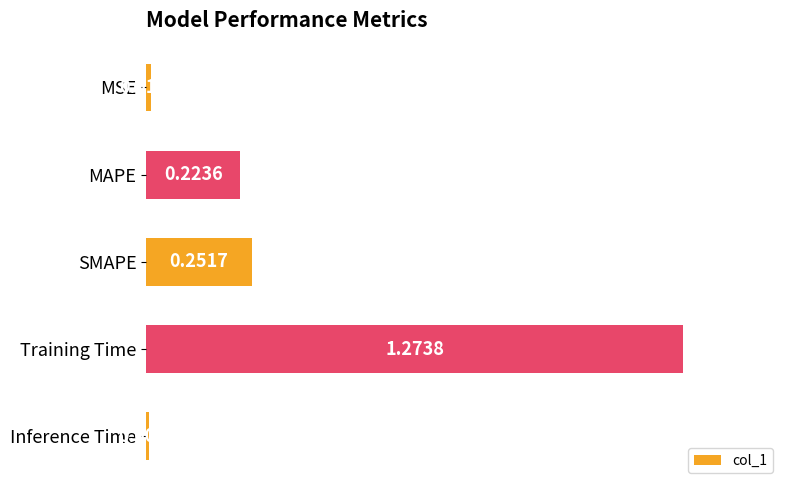

At which category does the chart reach its peak across all series?

Training Time